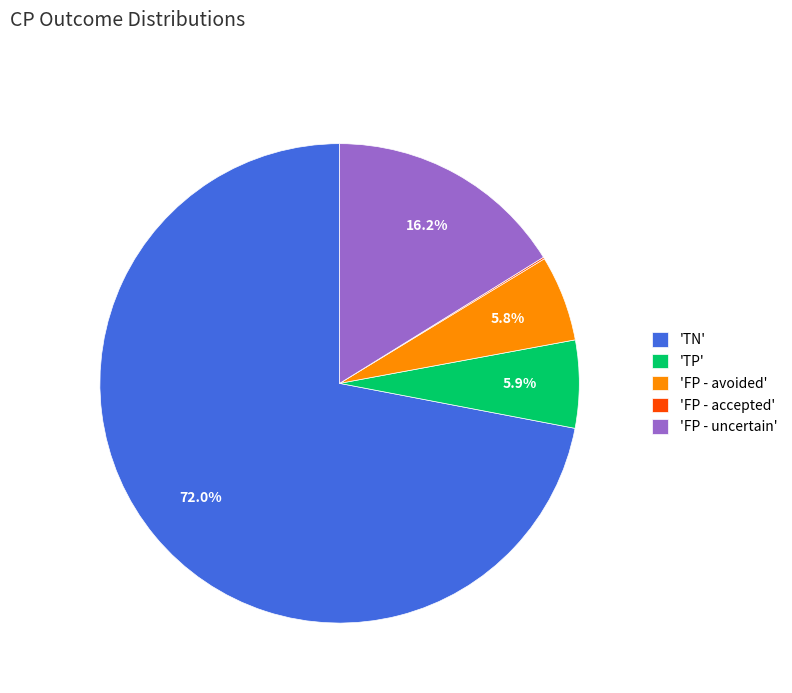

What is the largest slice in the pie chart?

'TN'